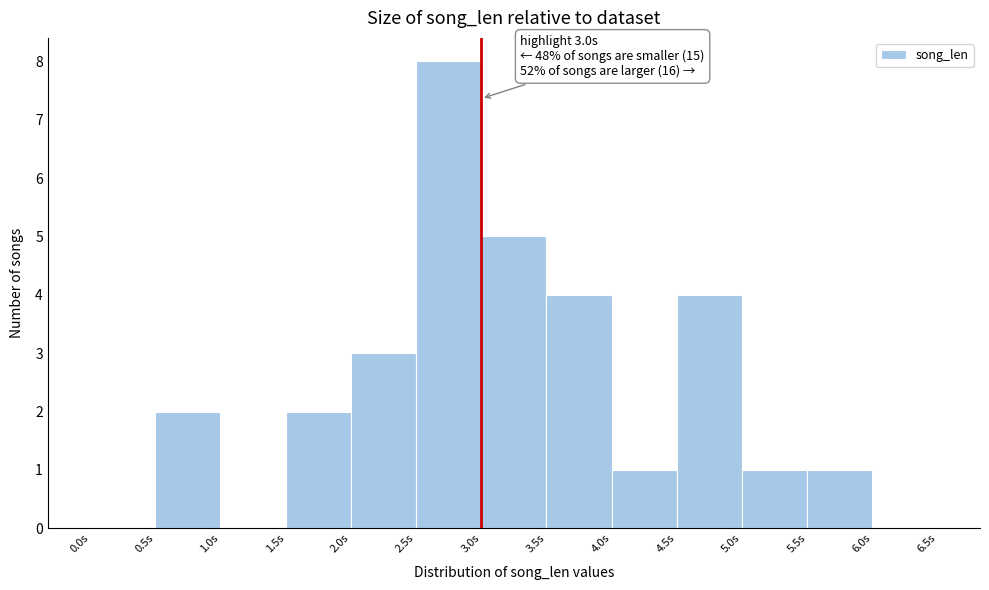

Over which range of the x-axis is the bar tallest?

2.5 to 3.0